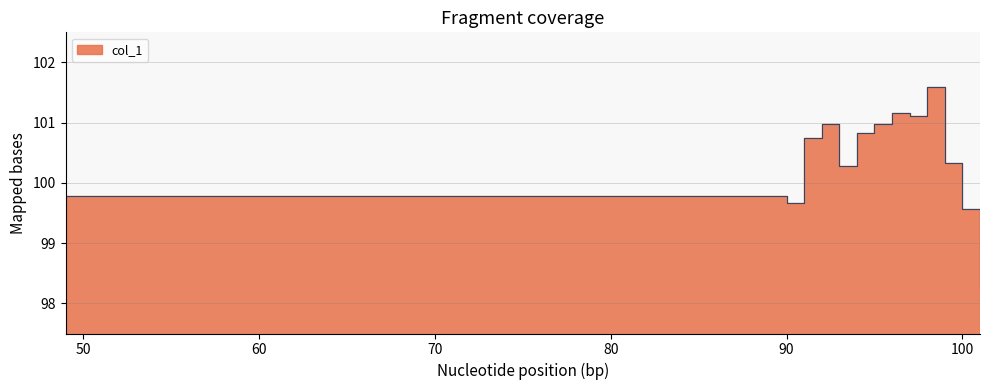

Rank the categories by value from lowest to highest.

101, 100, 90, 49, 93, 99, 91, 94, 92, 95, 97, 96, 98